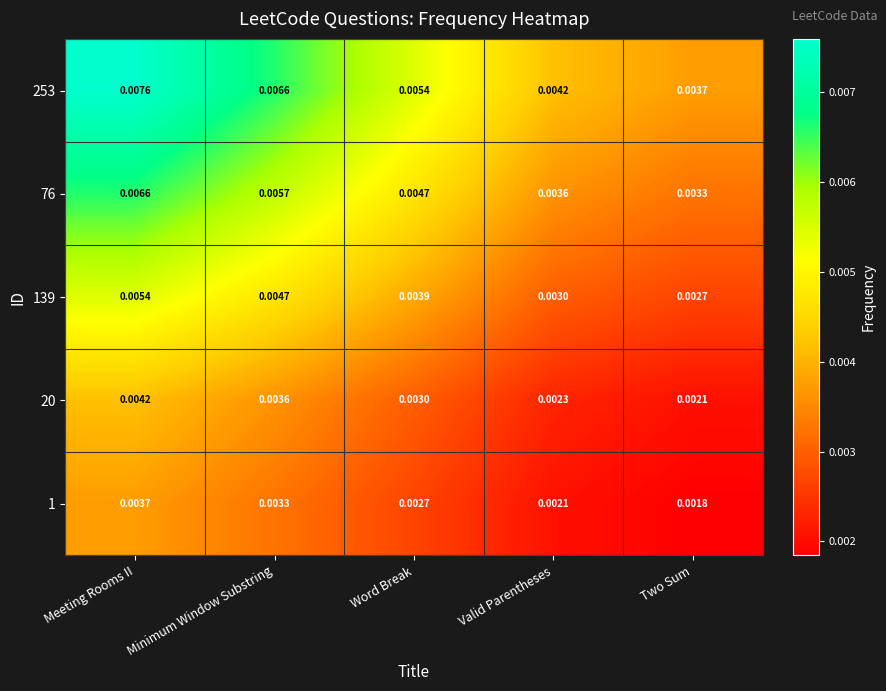

Is the value of 20 at Minimum Window Substring greater than the value of 253 at Two Sum?

No